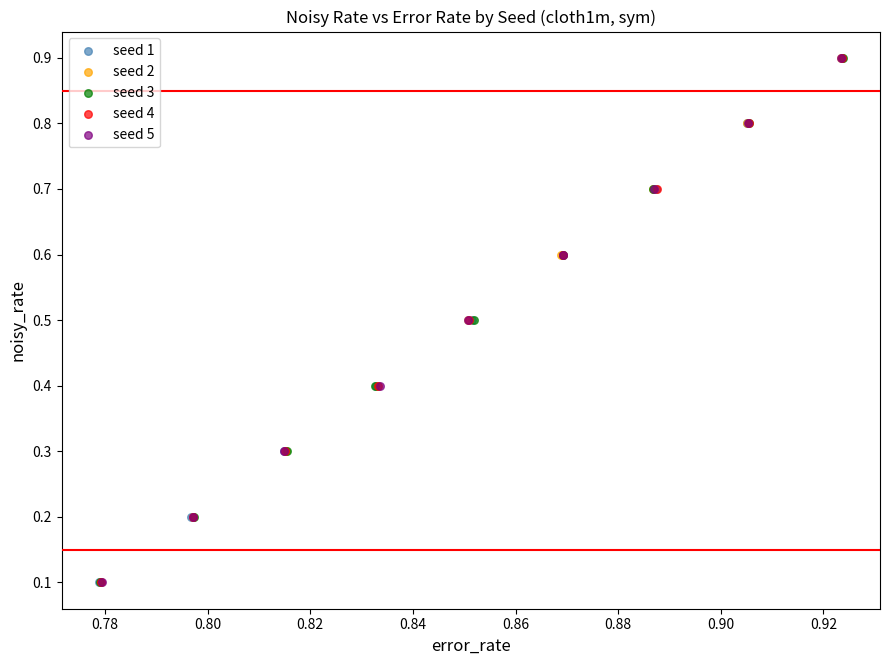

What are all the series names shown in the legend?

seed 1, seed 2, seed 3, seed 4, seed 5